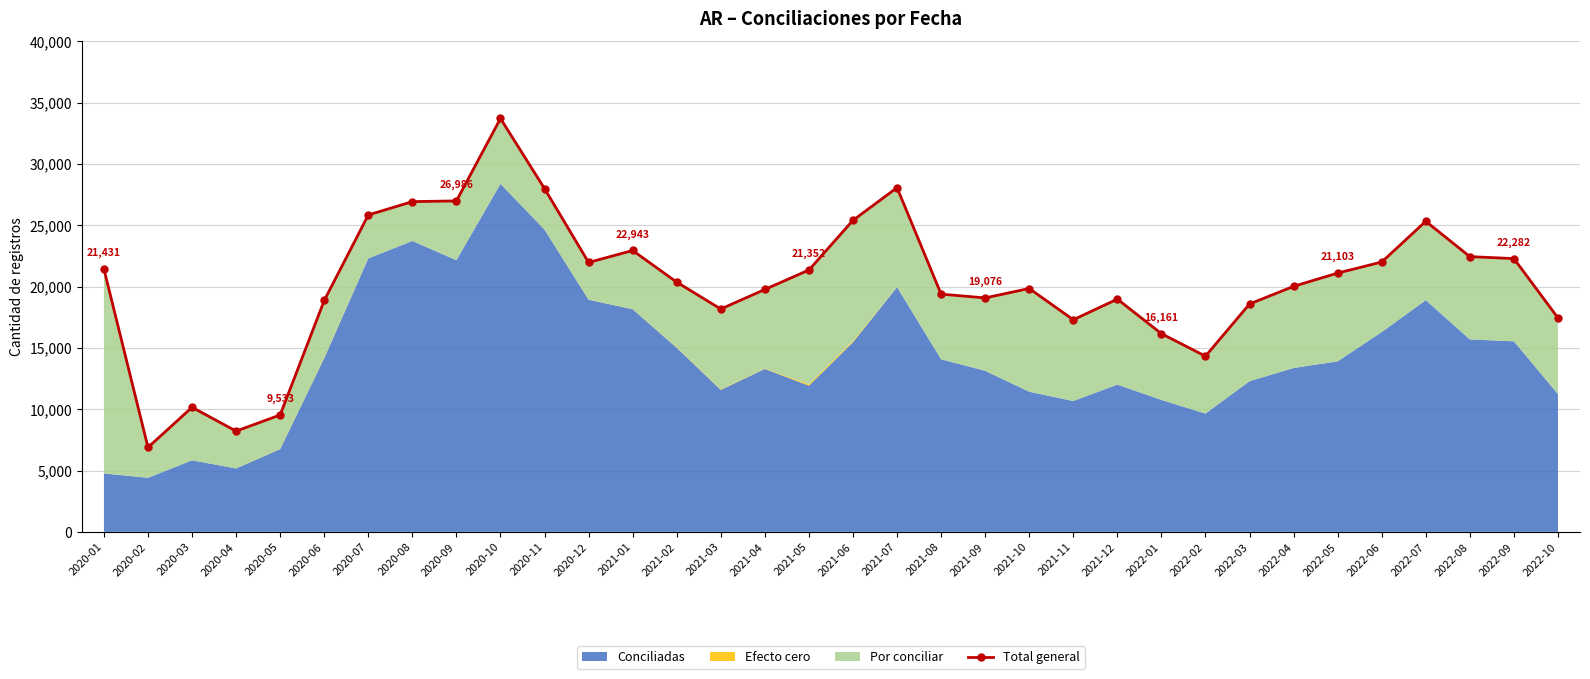

What is the label of the 16th point from the left?

2021-04